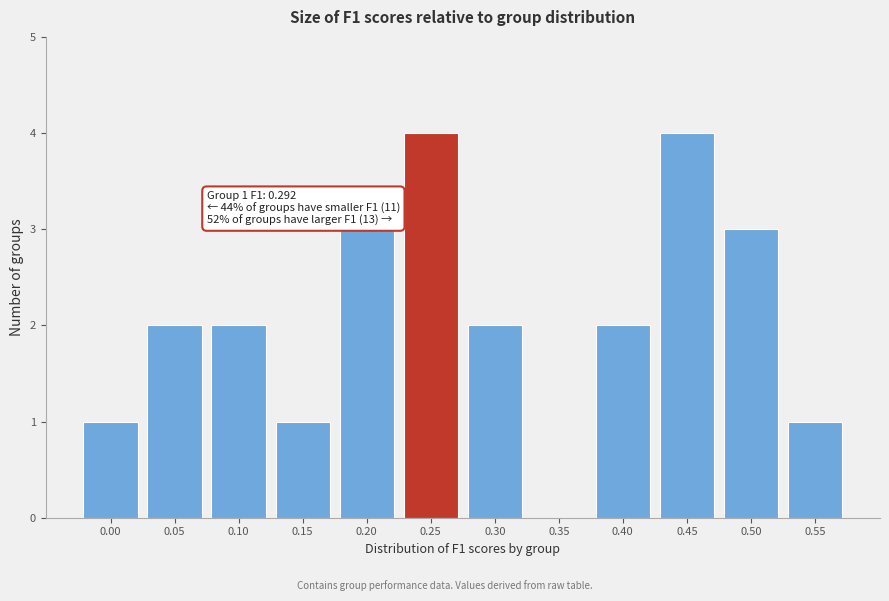

Reading right to left, transcribe all the data shown in this chart.

0.55=1	0.50=3	0.45=4	0.40=2	0.35=0	0.30=2	0.25=4	0.20=3	0.15=1	0.10=2	0.05=2	0.00=1